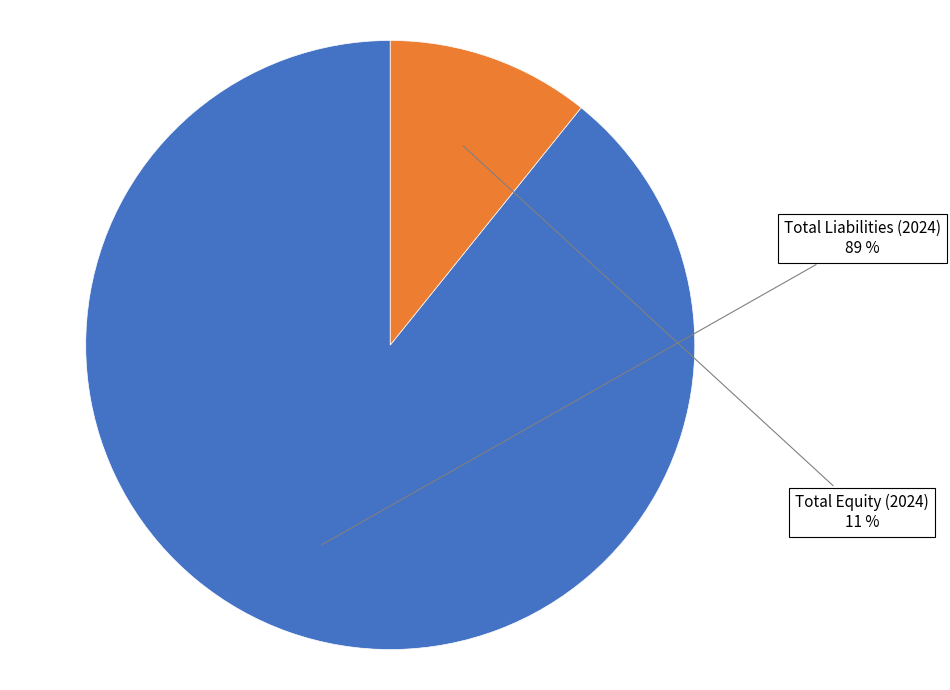

How many segments does this pie chart have?

2